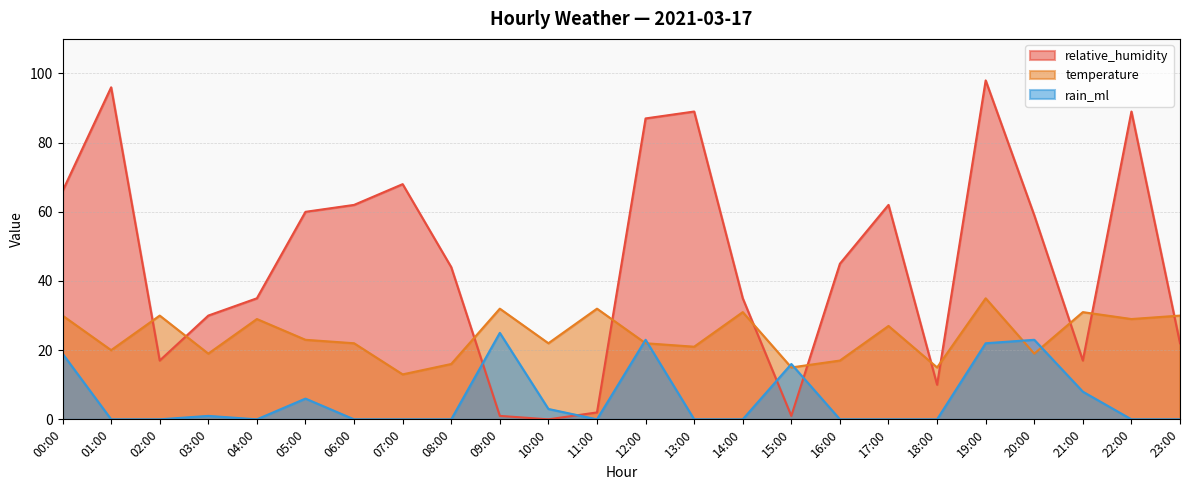

Where is relative_humidity nearest to the value 49?

16:00